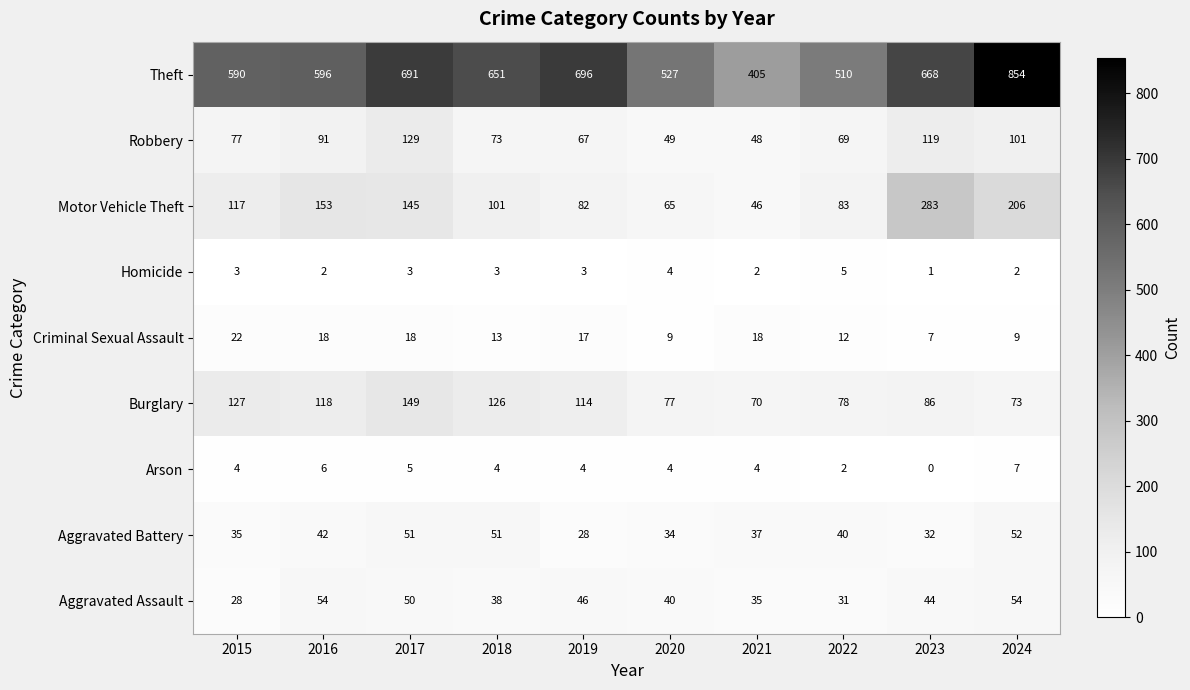

Which series has the largest total across all categories?

Theft